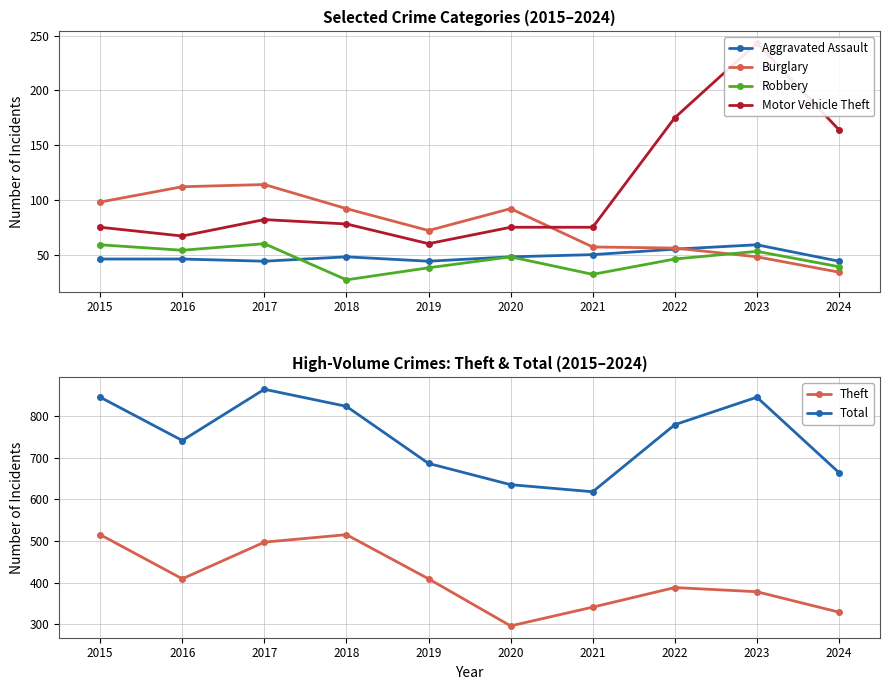

The value of Robbery at 2024 is 22. True or false?

False